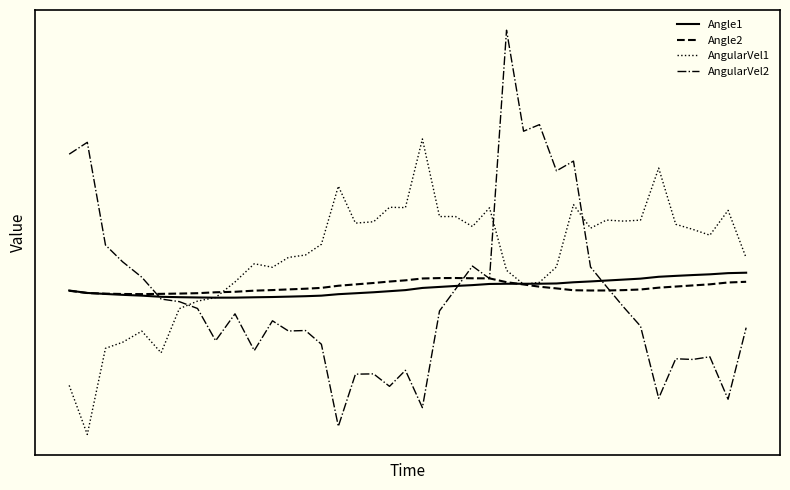

What are all the series names shown in the legend?

Angle1, Angle2, AngularVel1, AngularVel2